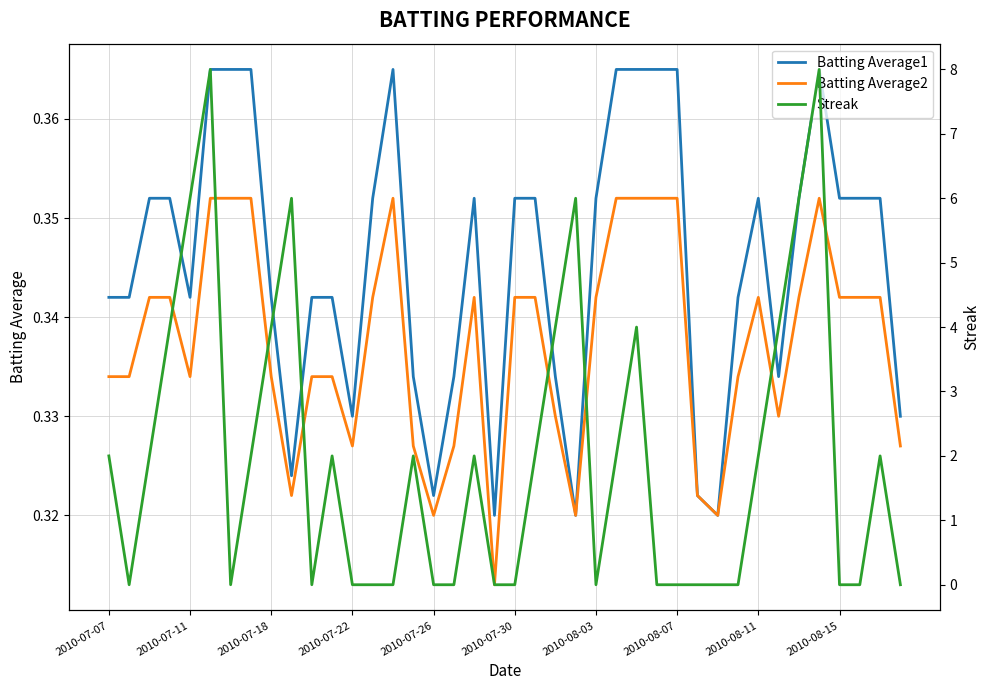

At how many categories does at least one series exceed 7?

2